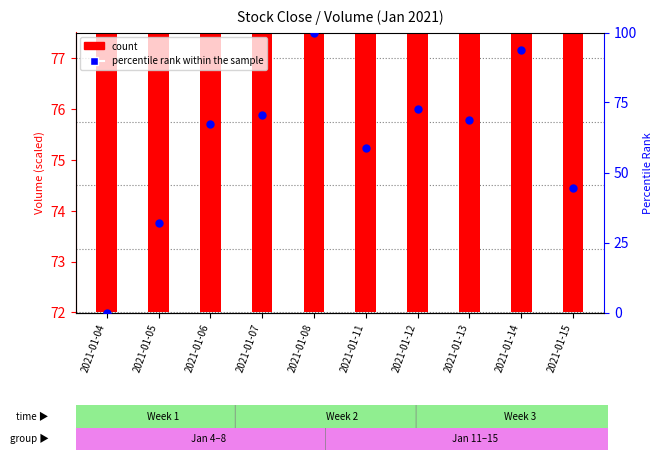

What is the total value across all series at 2021-01-11?

133.8